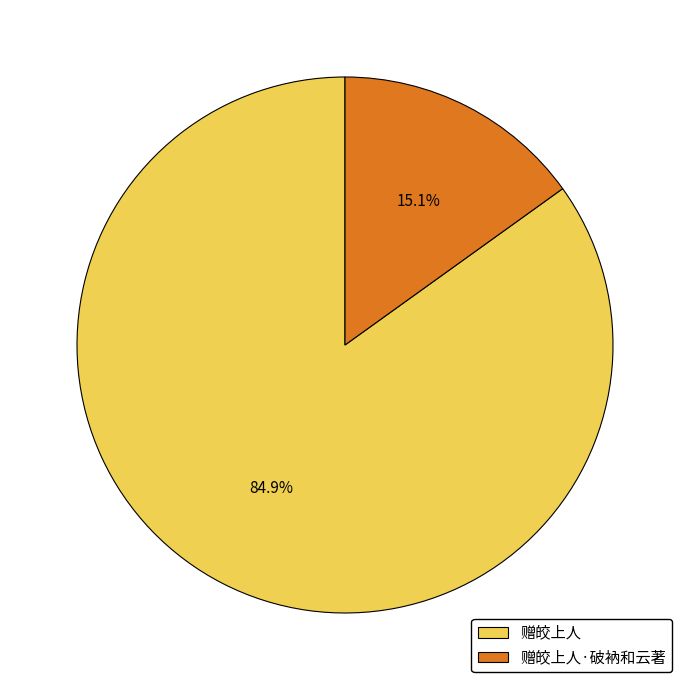

To the nearest percent, what percentage of the pie is 赠皎上人?

85%